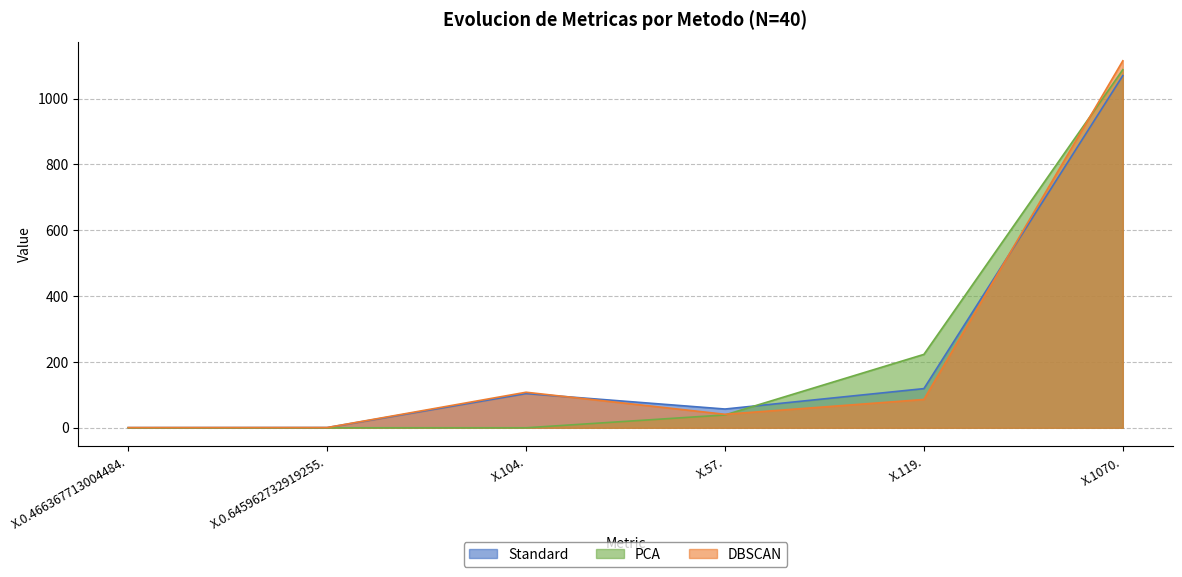

What is the label of the 4th point from the left?

X.57.